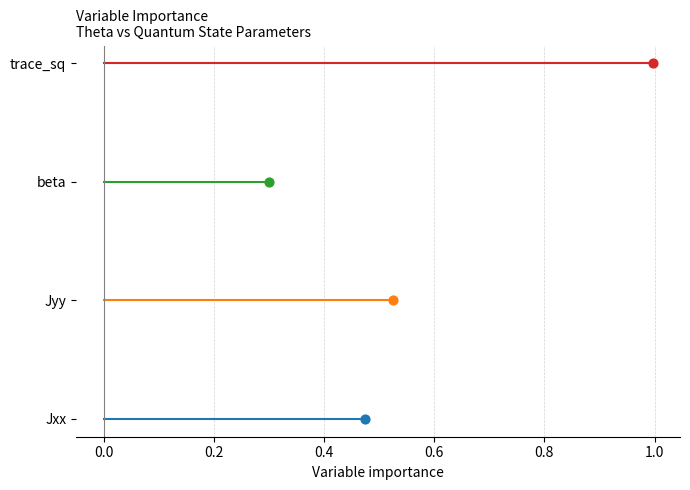

Which series reaches the minimum Y coordinate?

Jxx